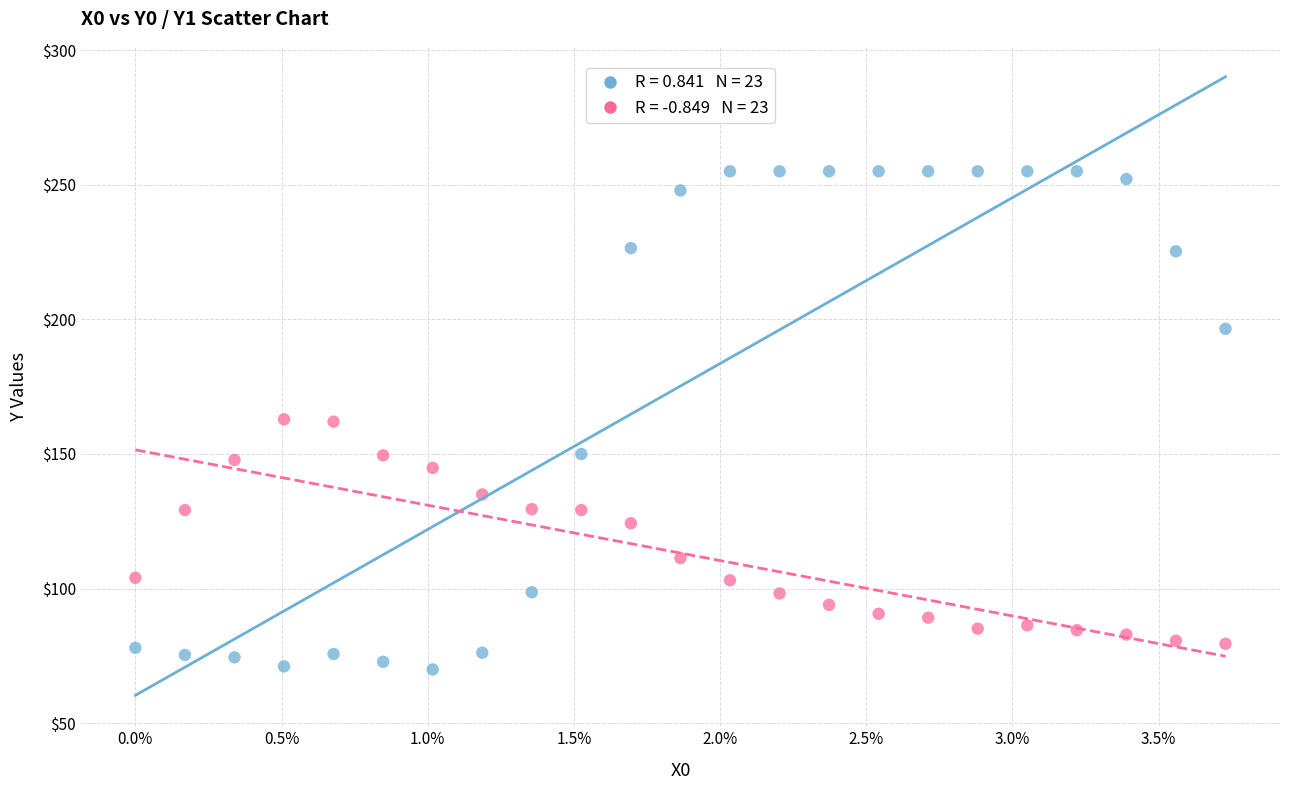

Across all data points, what is the range of X values (max minus min)?

3.7